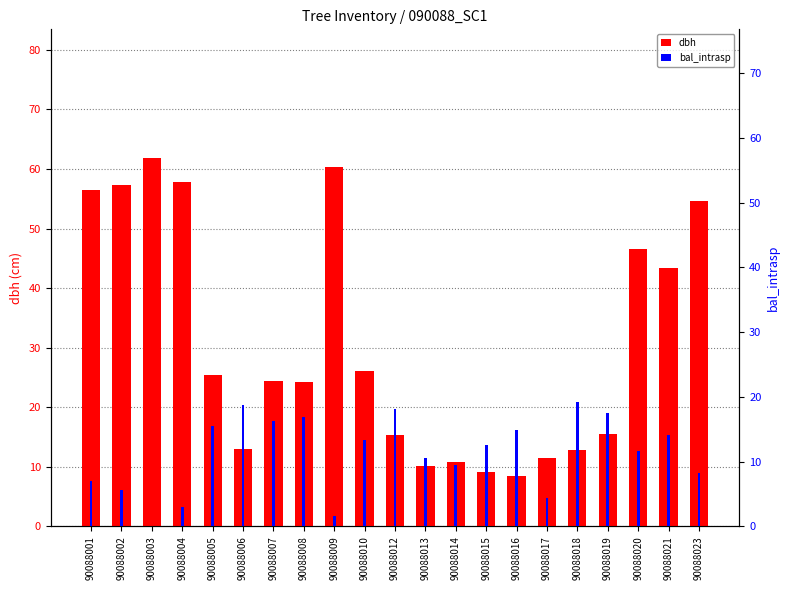

The value of bal_intrasp at 90088001 is 7.0. True or false?

True